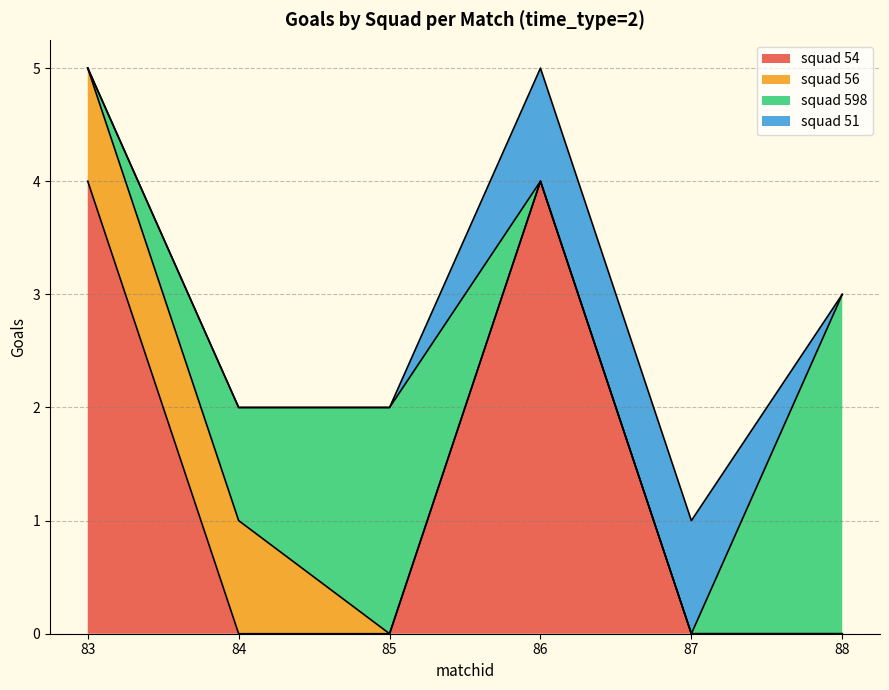

True or false: squad 598 has a value of 2 at 85.

True